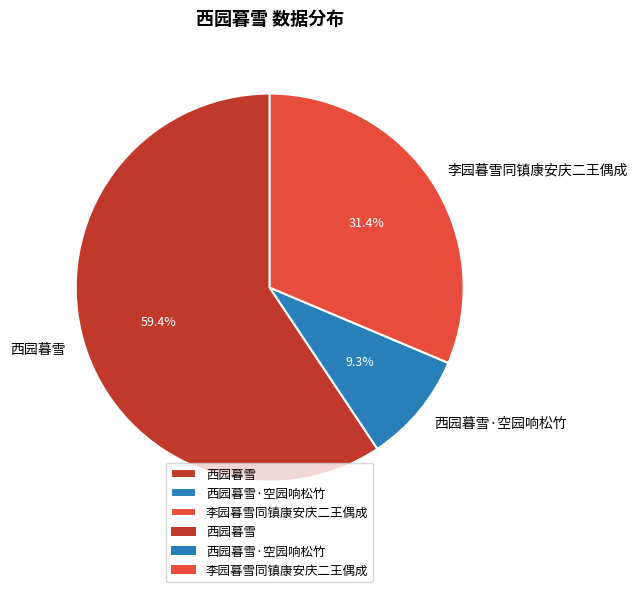

To the nearest percent, what is the difference between the largest and smallest slice percentages?

50%